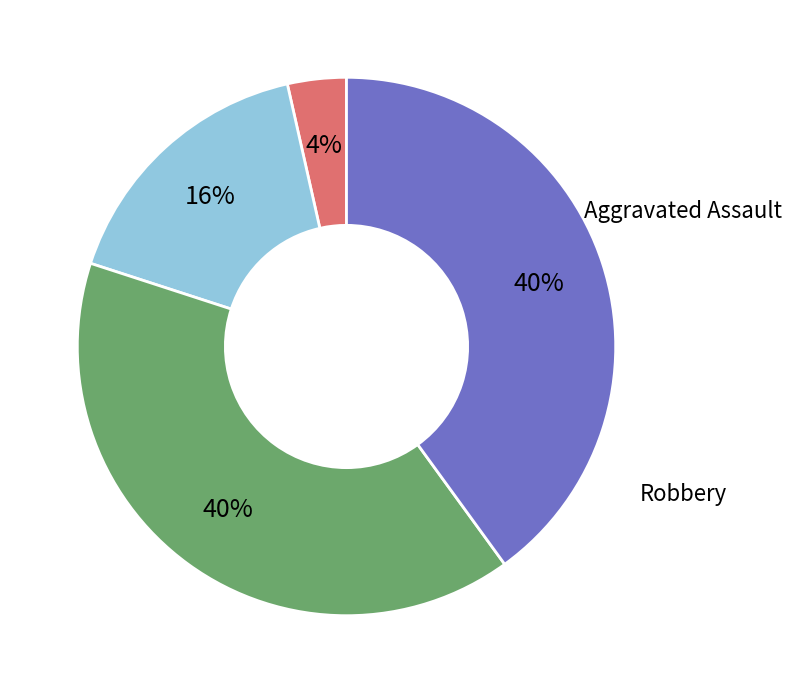

Count the number of slices in the pie.

4